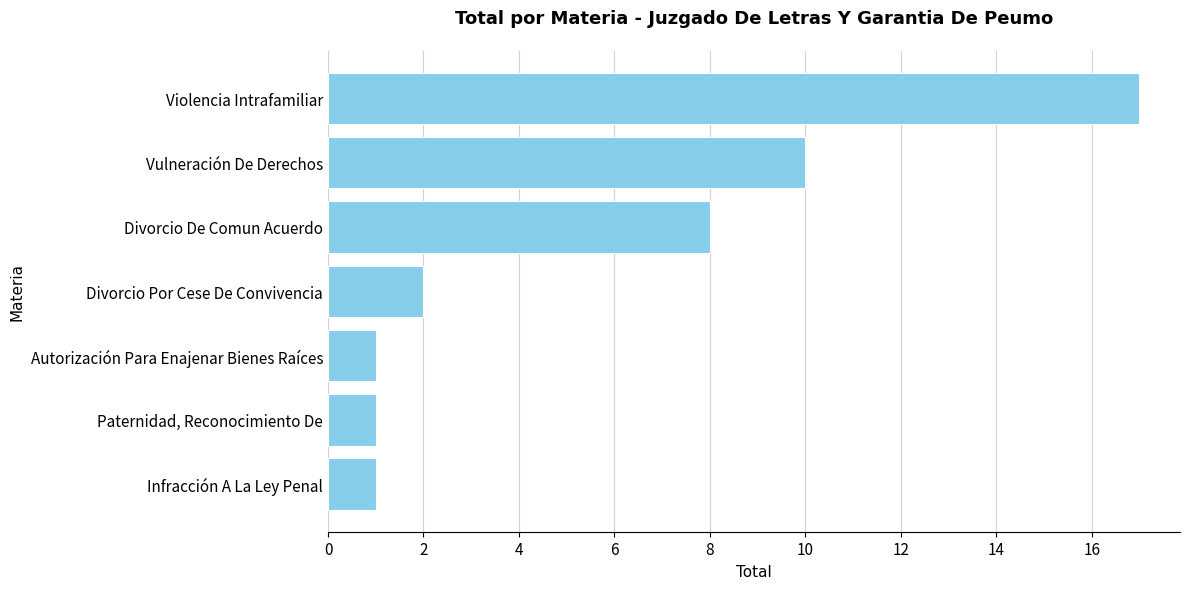

What is the ratio of the value at Divorcio De Comun Acuerdo to the value at Paternidad, Reconocimiento De?

8.0